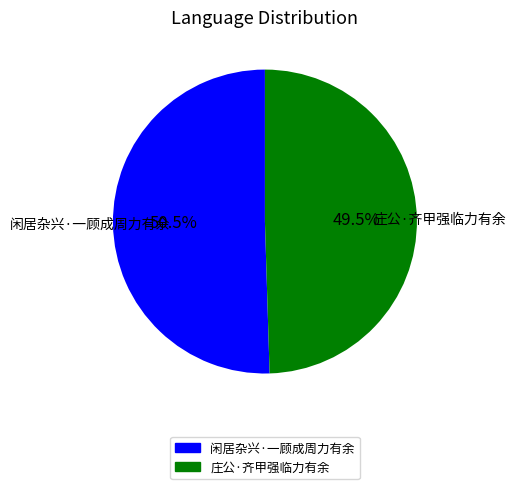

Is 庄公·齐甲强临力有余 the majority of the pie?

No